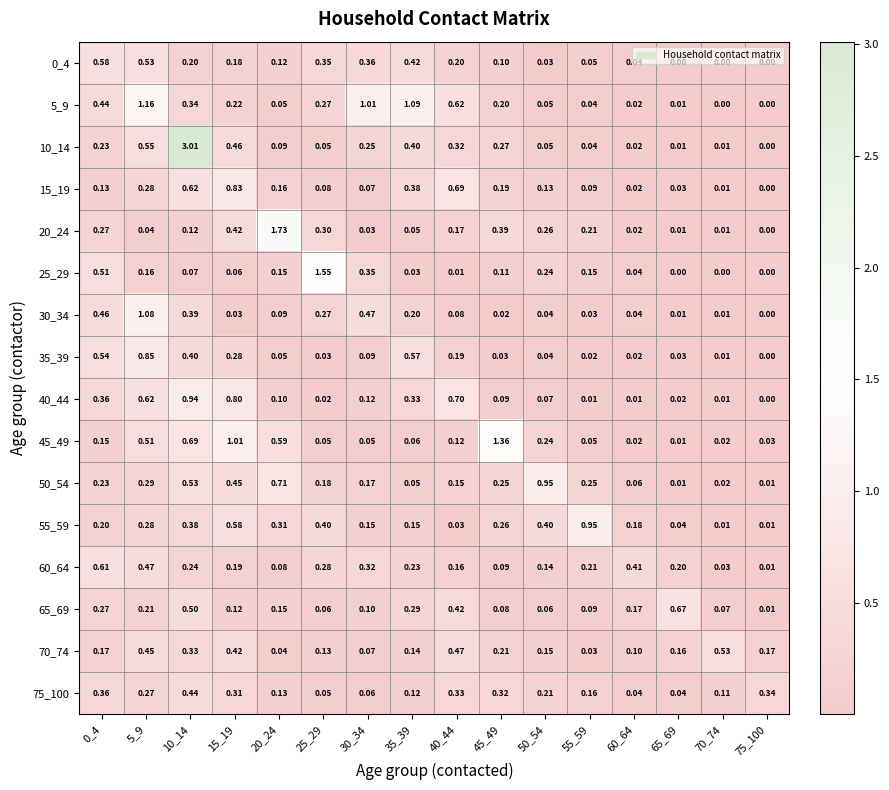

How many data points does each series have?

16